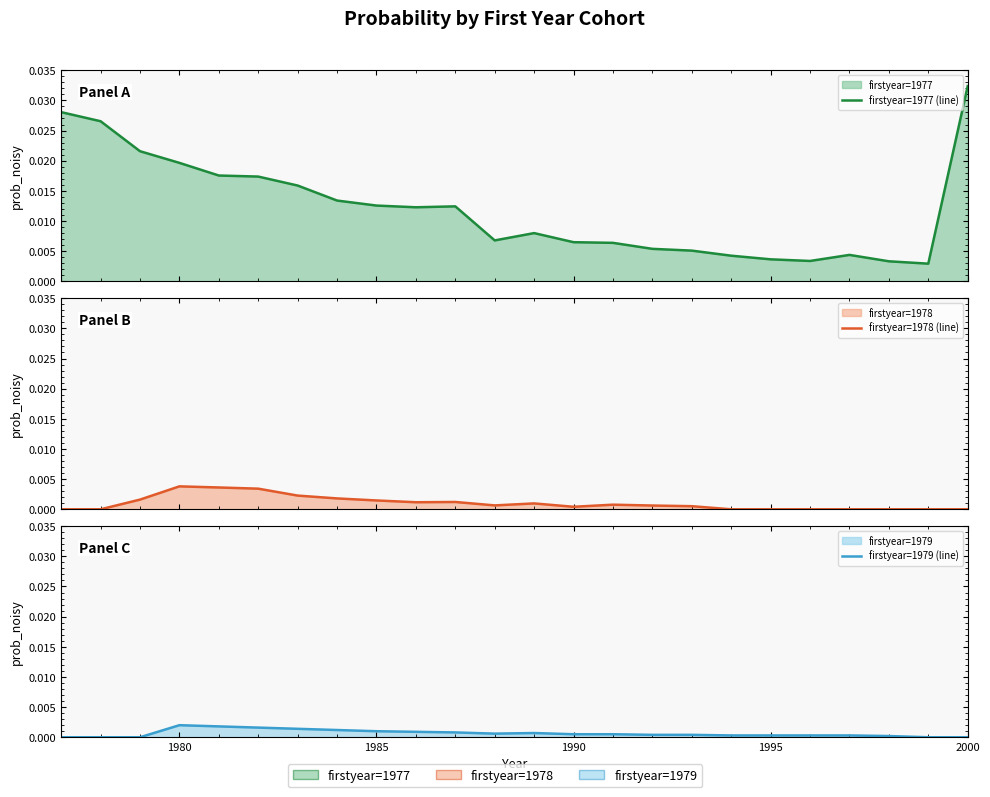

Rank the series by their maximum value, from lowest to highest.

firstyear=1979 (line), firstyear=1978 (line), firstyear=1977 (line)